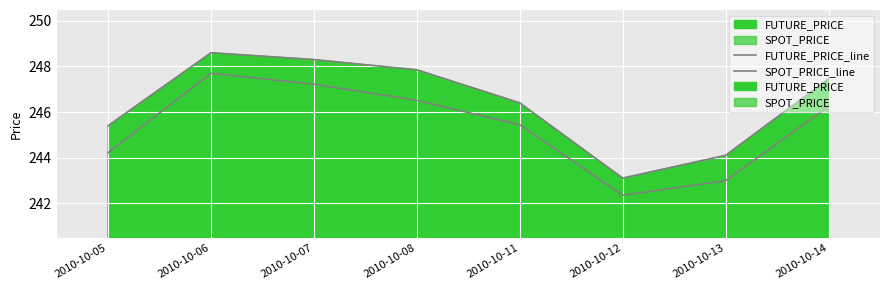

Reading left to right, transcribe all the data shown in this chart.

FUTURE_PRICE_line: 2010-10-05=245.4	2010-10-06=248.6	2010-10-07=248.3	2010-10-08=247.8	2010-10-11=246.4	2010-10-12=243.1	2010-10-13=244.1	2010-10-14=247.4
SPOT_PRICE_line: 2010-10-05=244.2	2010-10-06=247.7	2010-10-07=247.2	2010-10-08=246.5	2010-10-11=245.4	2010-10-12=242.3	2010-10-13=243.0	2010-10-14=246.2